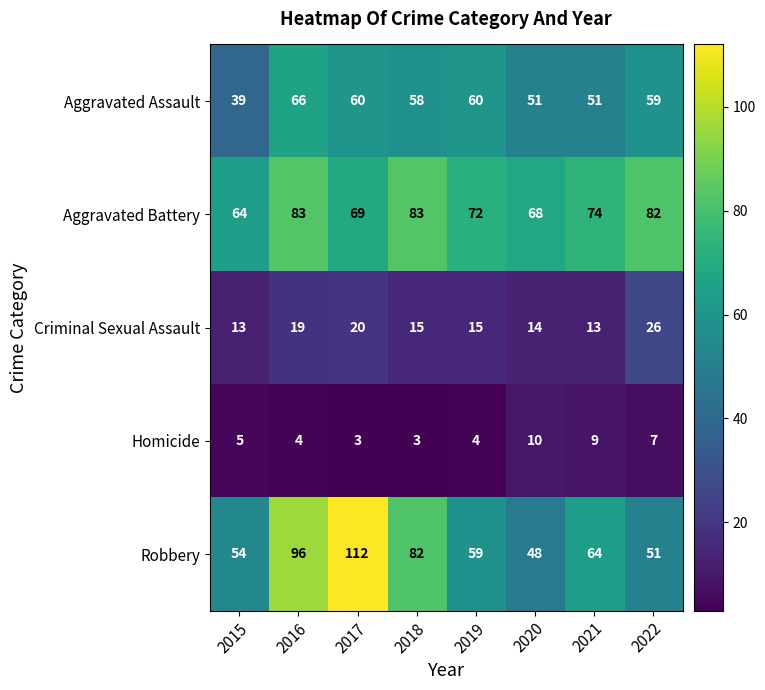

At which category is the sum across all series the highest?

2016